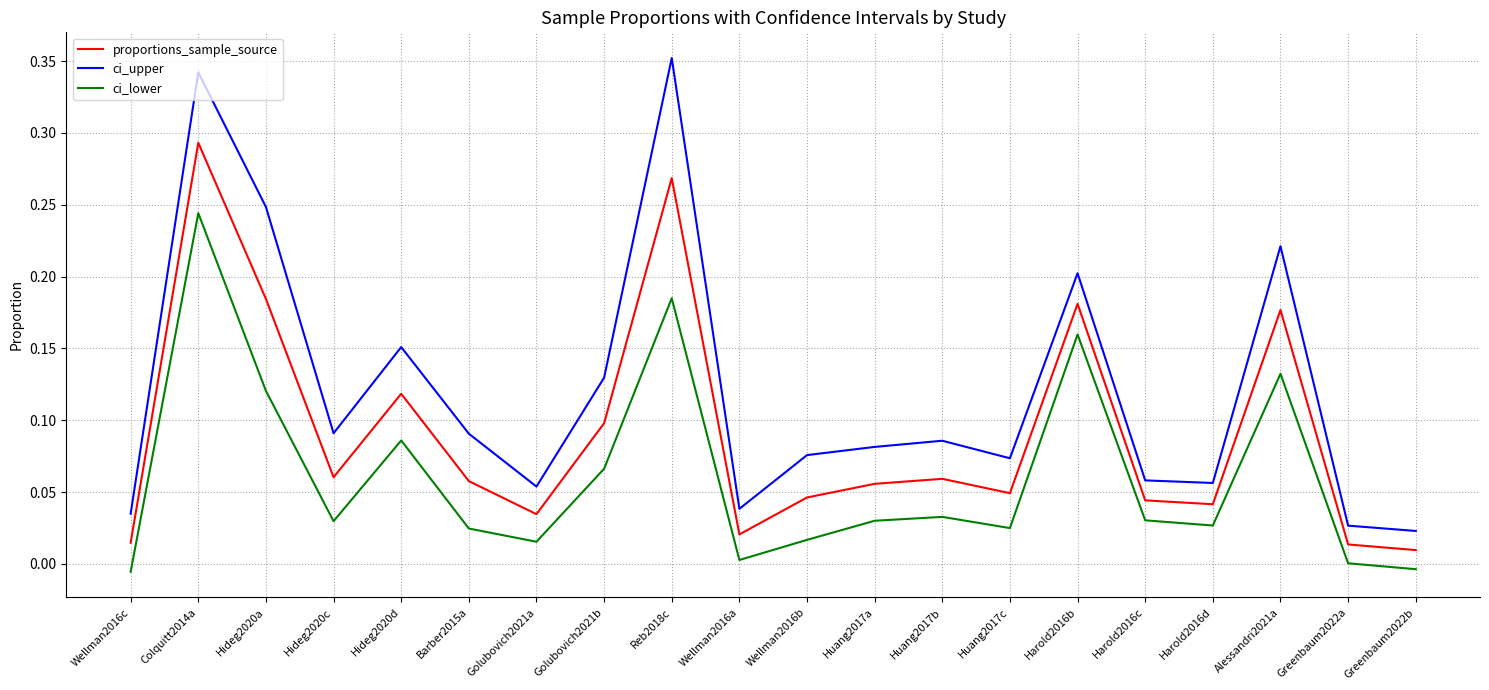

At which category is the sum across all series the highest?

Colquitt2014a